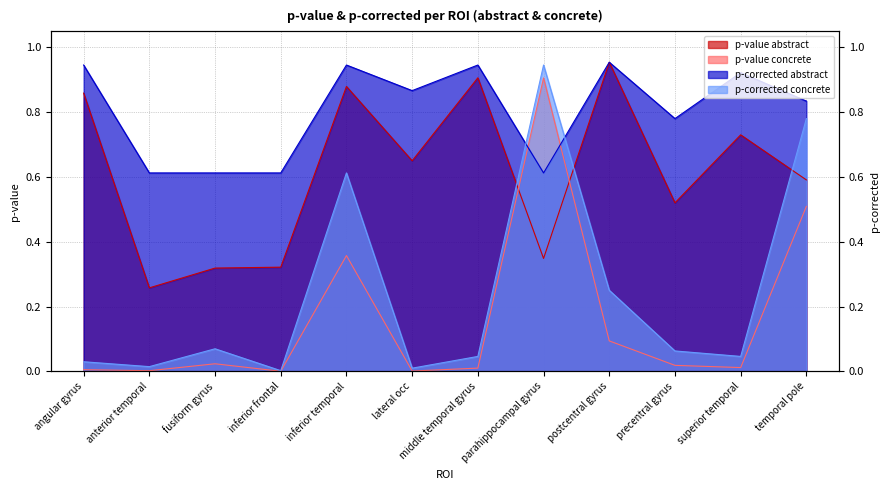

What is the sum of all p-corrected concrete values?

2.9